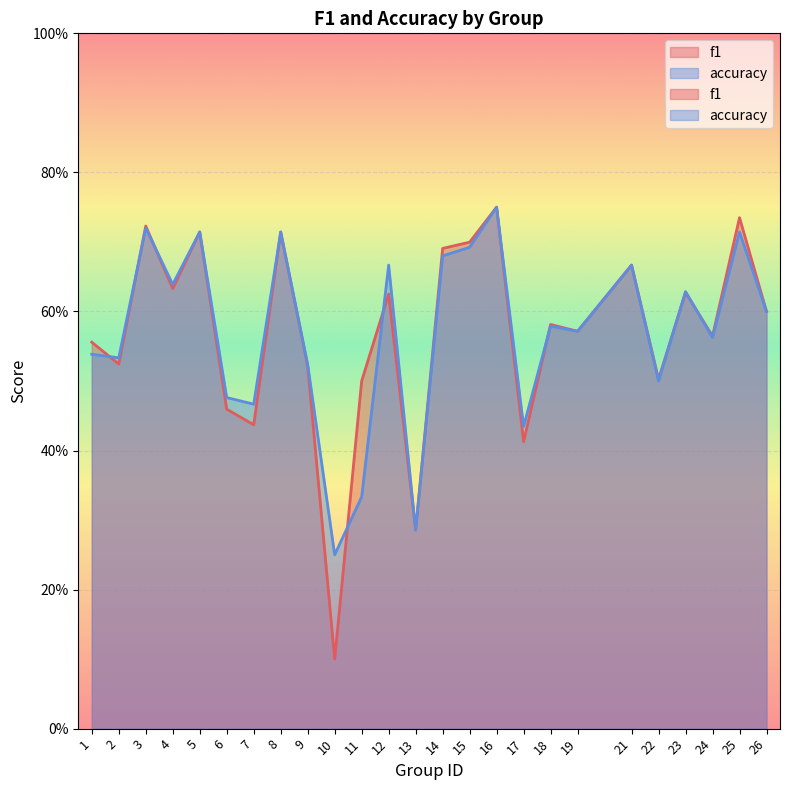

The accuracy series shows 0.9 at 9. True or false?

False